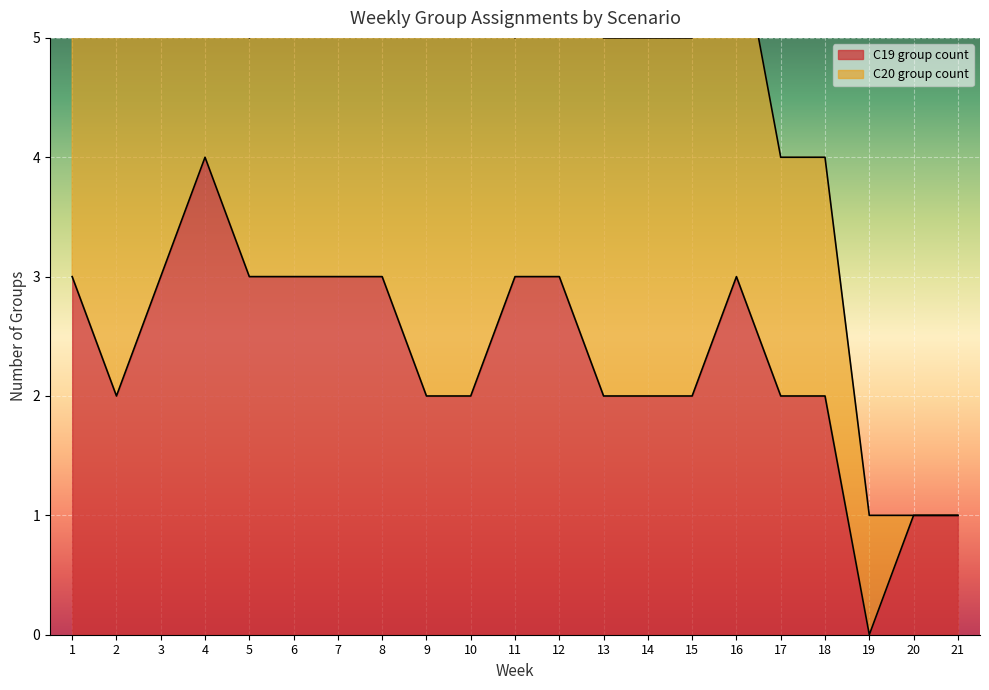

True or false: the data has more than 1 interior local peaks.

True